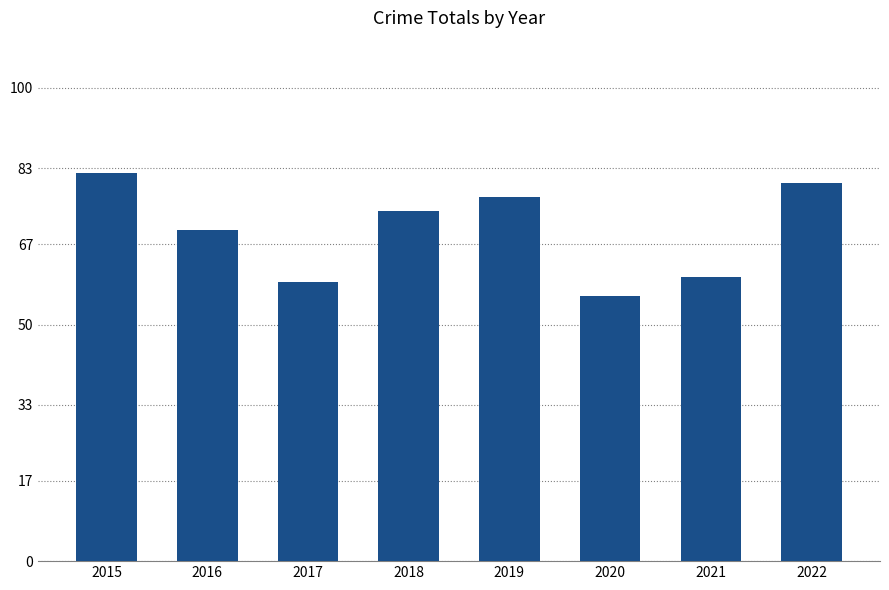

What is the value of the 1st bar from the left?

82